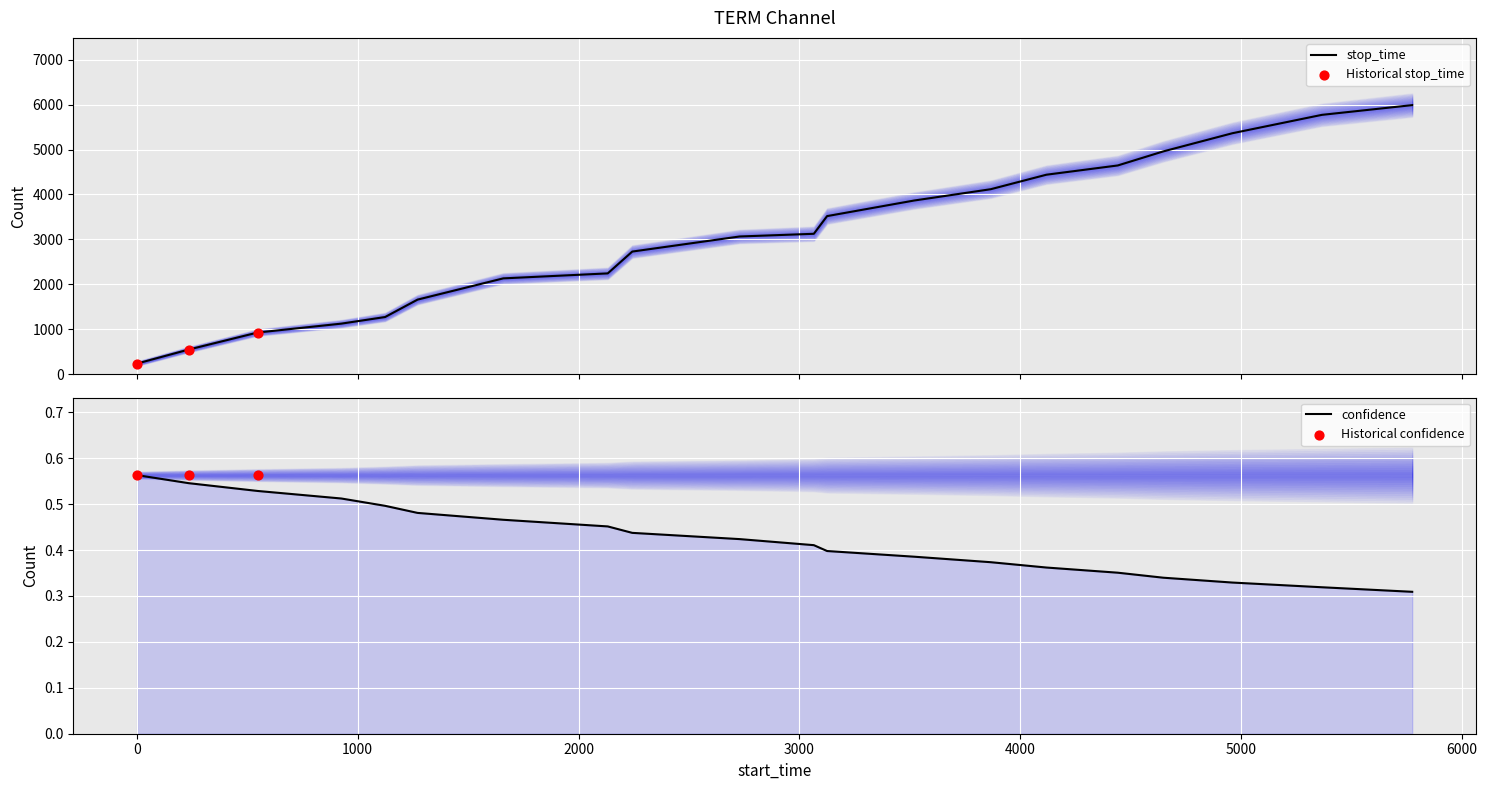

Which series has the largest Y range (max minus min)?

stop_time